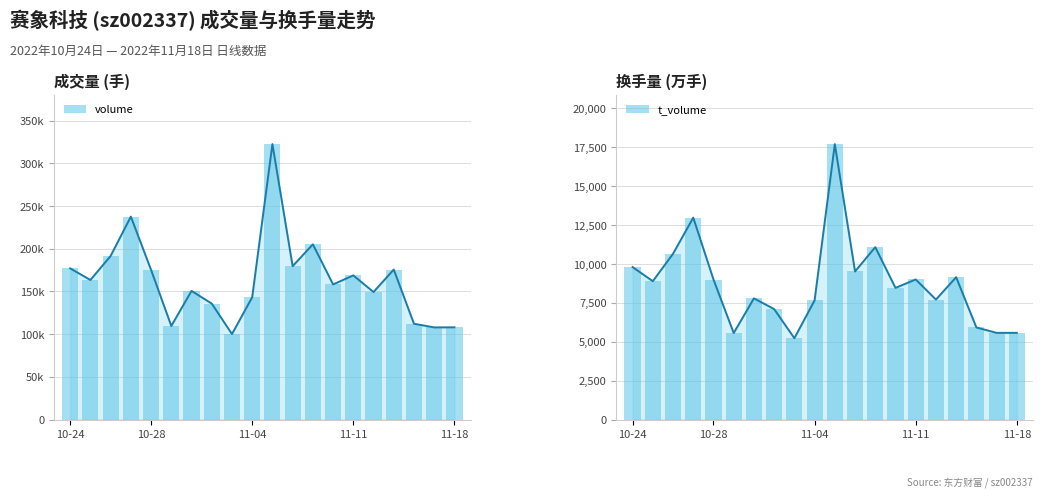

How many values in the volume series exceed 163441?

9